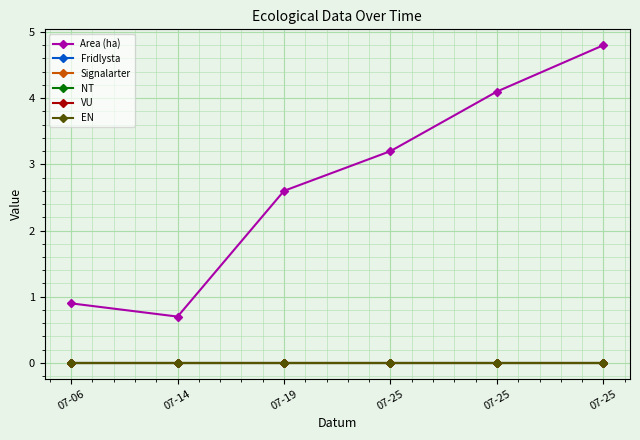

Rank the categories by Fridlysta value from lowest to highest.

07-06, 07-14, 07-19, 07-25, 07-25, 07-25